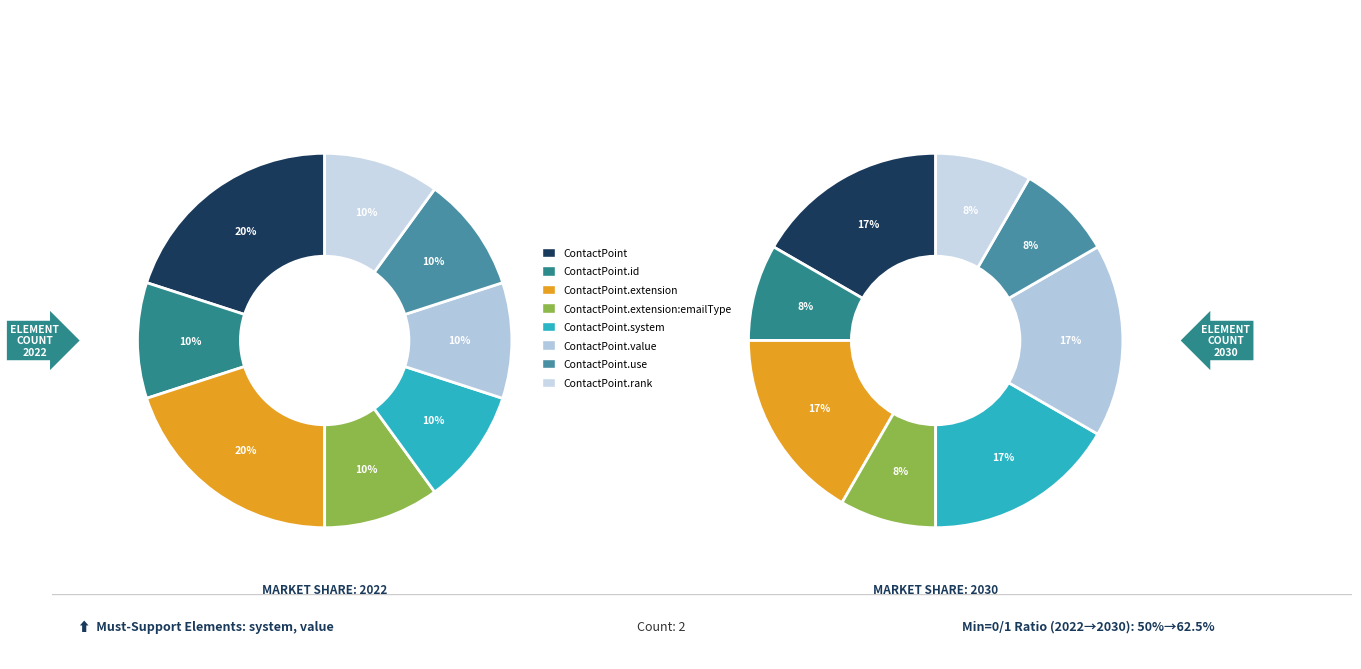

Which slice is the largest?

ContactPoint.extension